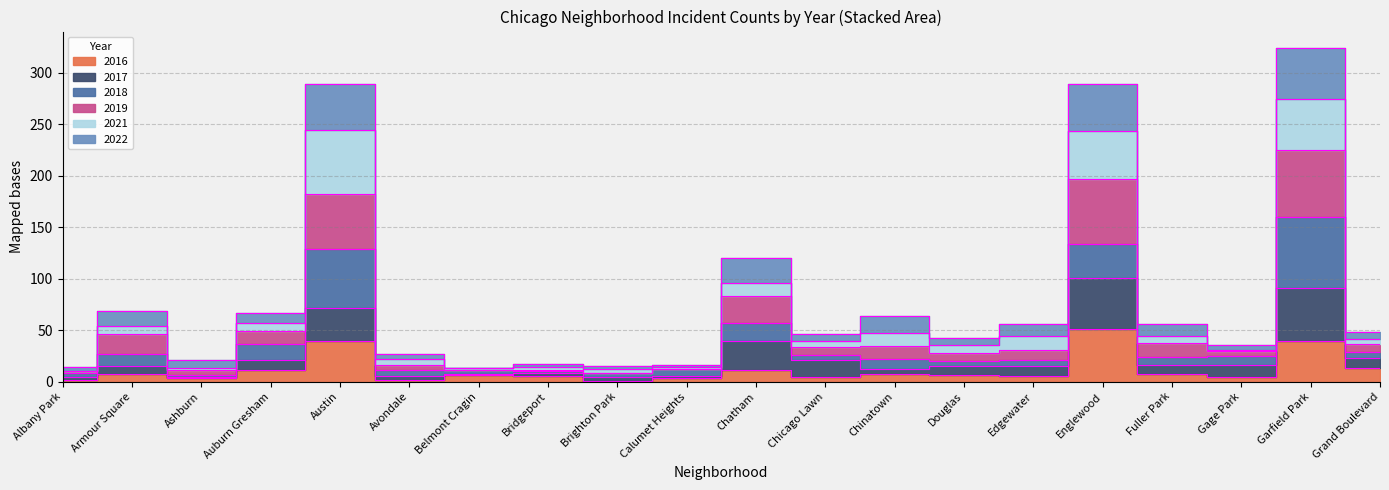

What is the value of the 2022 point at the 12th from the left?

46